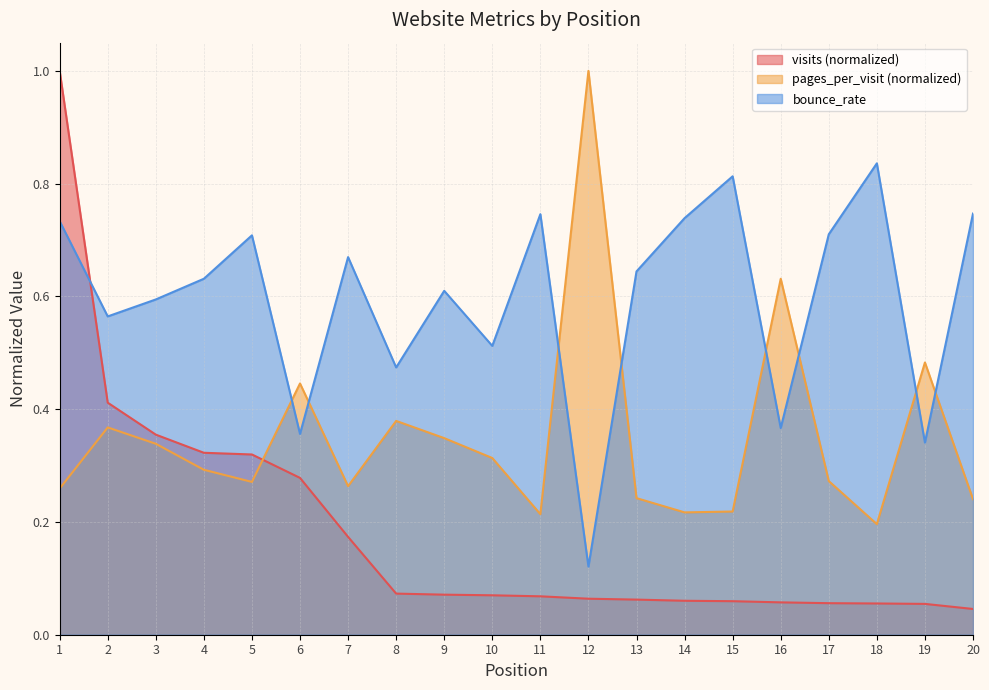

What is the difference between the maximum and minimum values in the bounce_rate series?

0.7